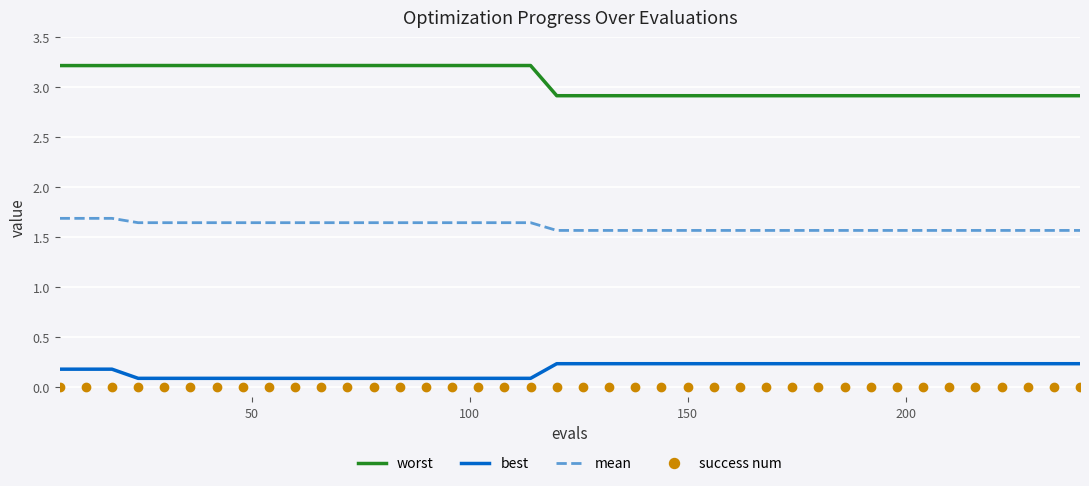

True or false: success num and best intersect in this chart.

False